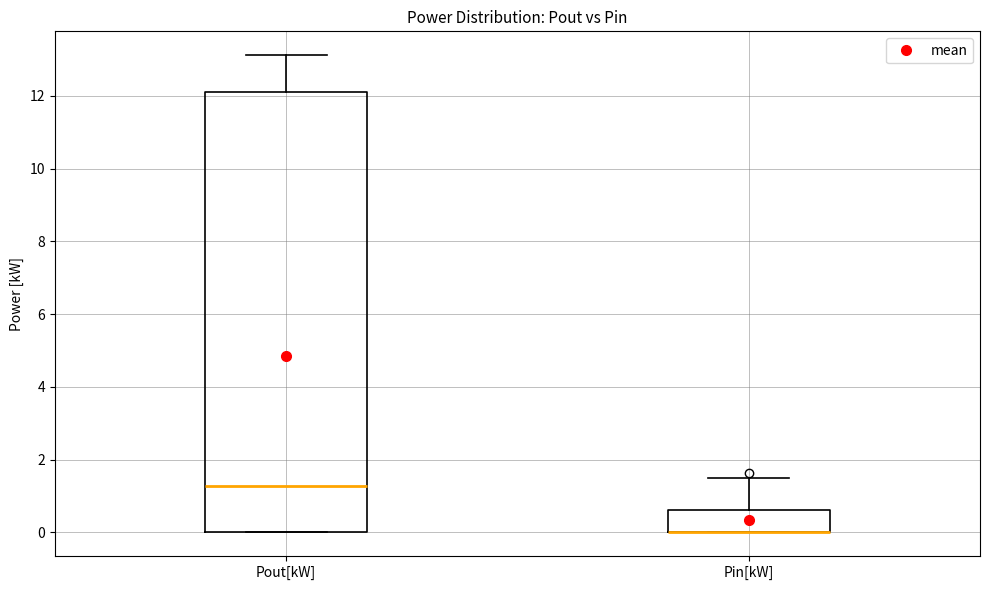

Reading left to right, transcribe this box plot: for each box, give where its median line is, the range the box spans, and where its two whiskers end, as read against the y-axis. The values are not printed on the chart, so give them approximately, as read against the axis.

Pout[kW]: median 1.2, box 0.0 to 12.0, whiskers 0.0 to 13.2
Pin[kW]: median 0.0 (drawn on the box's lower edge), box 0.0 to 0.6, whiskers 0.0 to 1.4